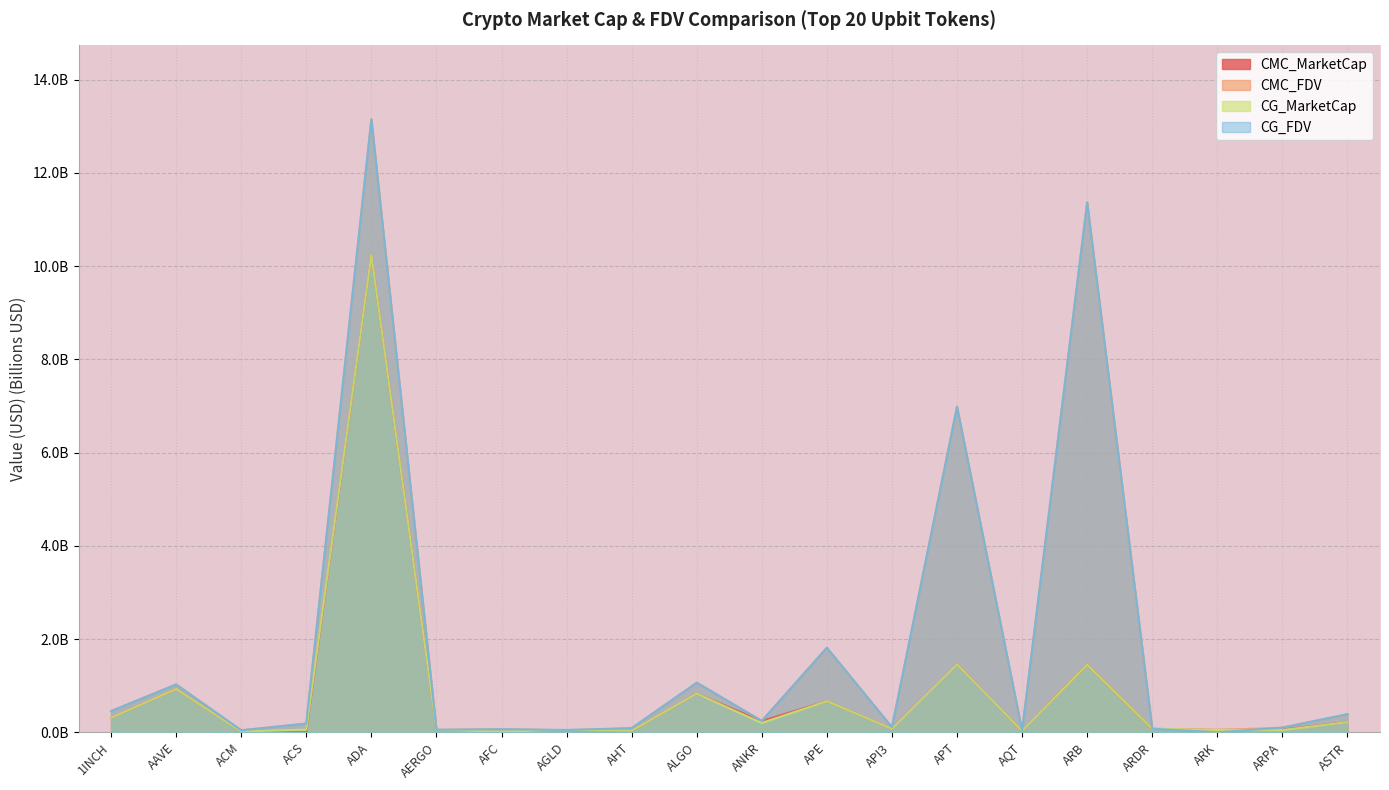

What is the difference between the highest and lowest values at 1INCH?

0.1